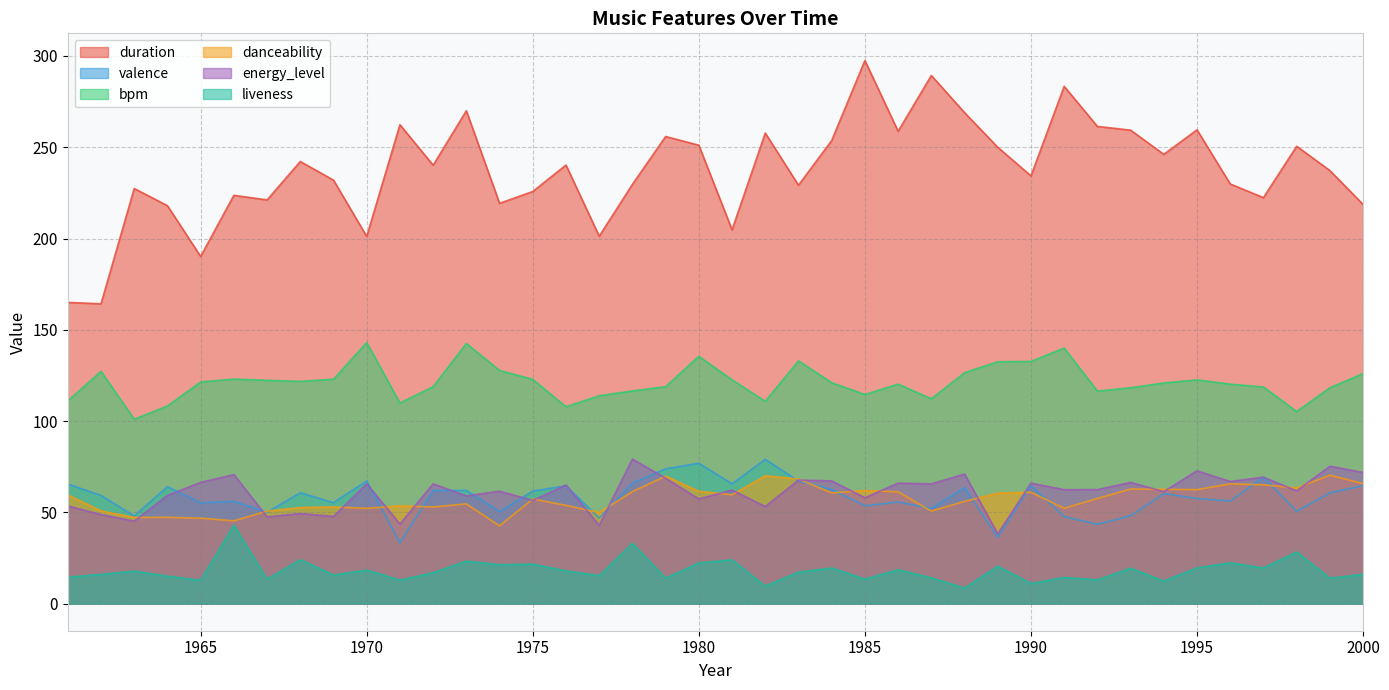

Where is the first local minimum for valence?

1963